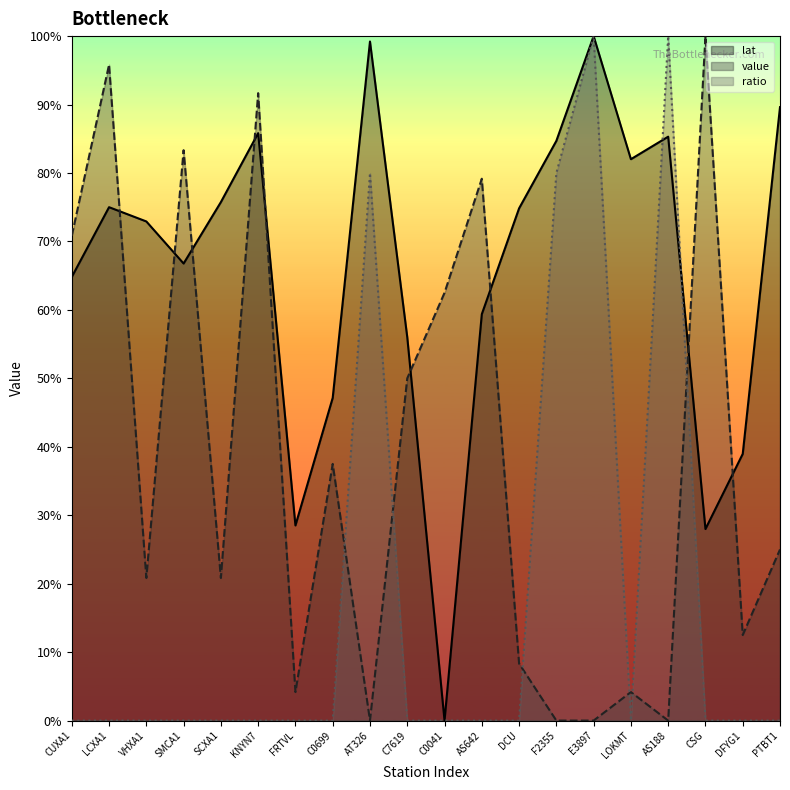

True or false: lat has more than 2 points higher than both neighbors.

True